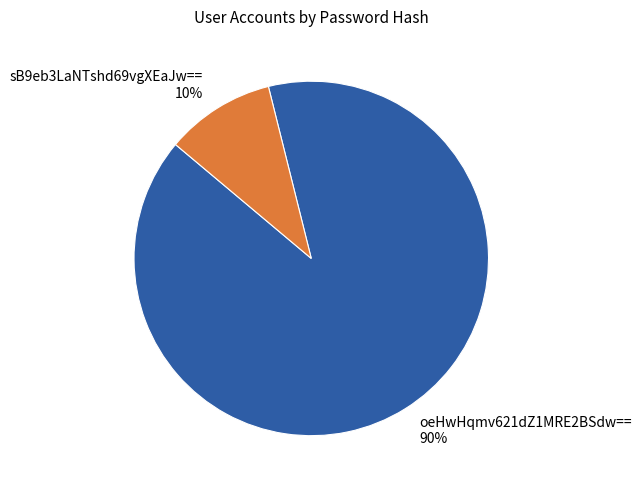

Which slice is the largest?

oeHwHqmv621dZ1MRE2BSdw==